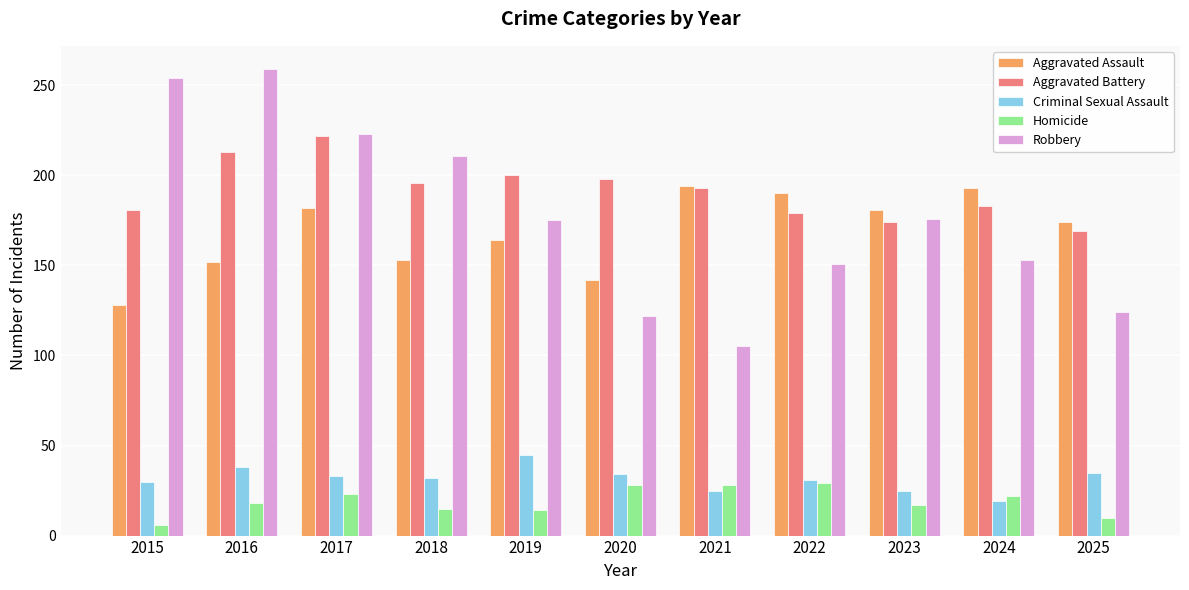

What is the sum of all Aggravated Battery values?

2108